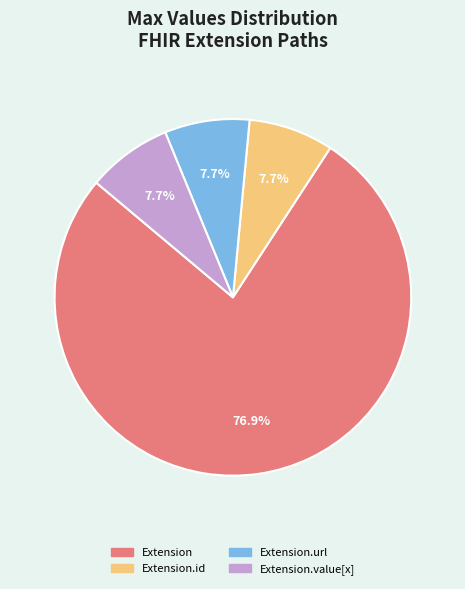

Is there a majority slice in this chart?

Yes